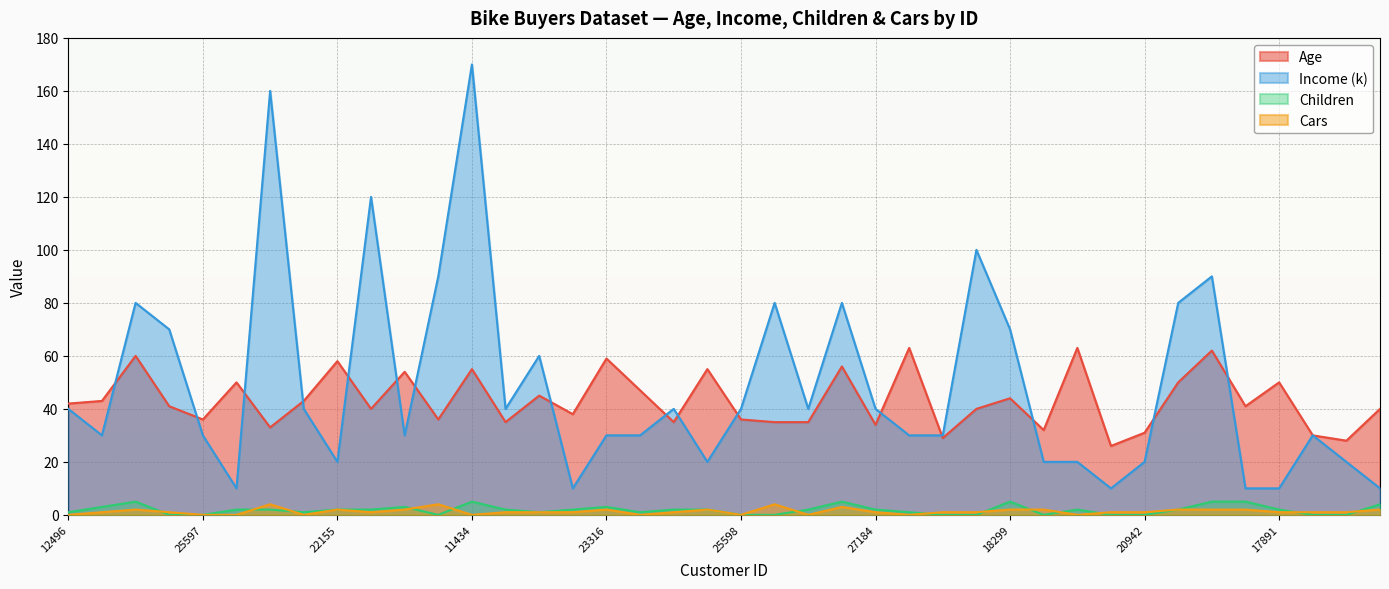

At which label does Age reach its peak?

12590